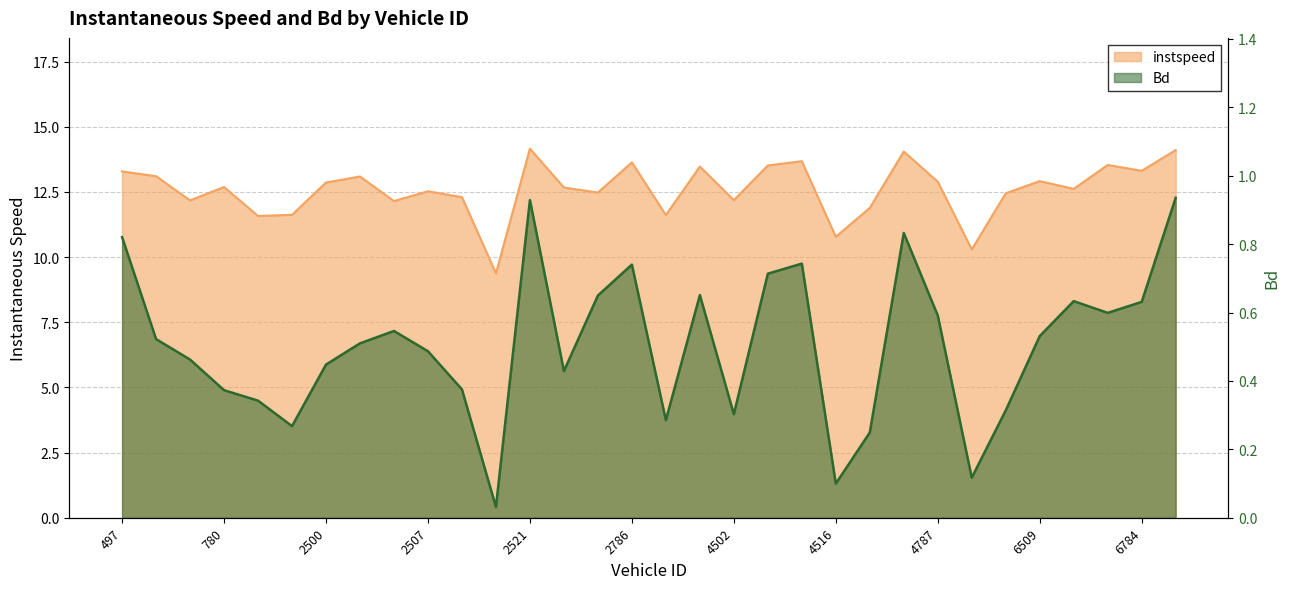

In Bd, how many points are higher than both neighbors (excluding endpoints)?

7